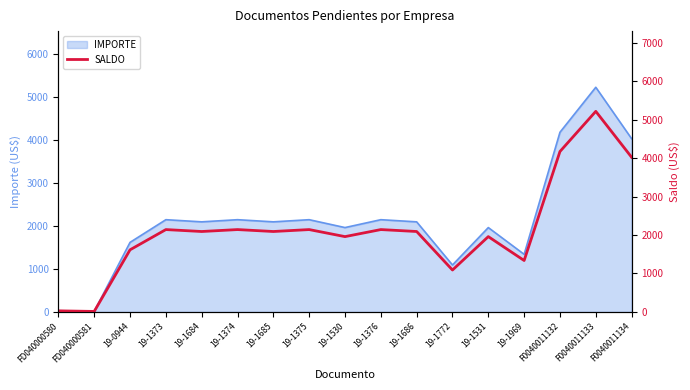

What is the difference between the values at 19-1373 and FD040000580?

2114.2